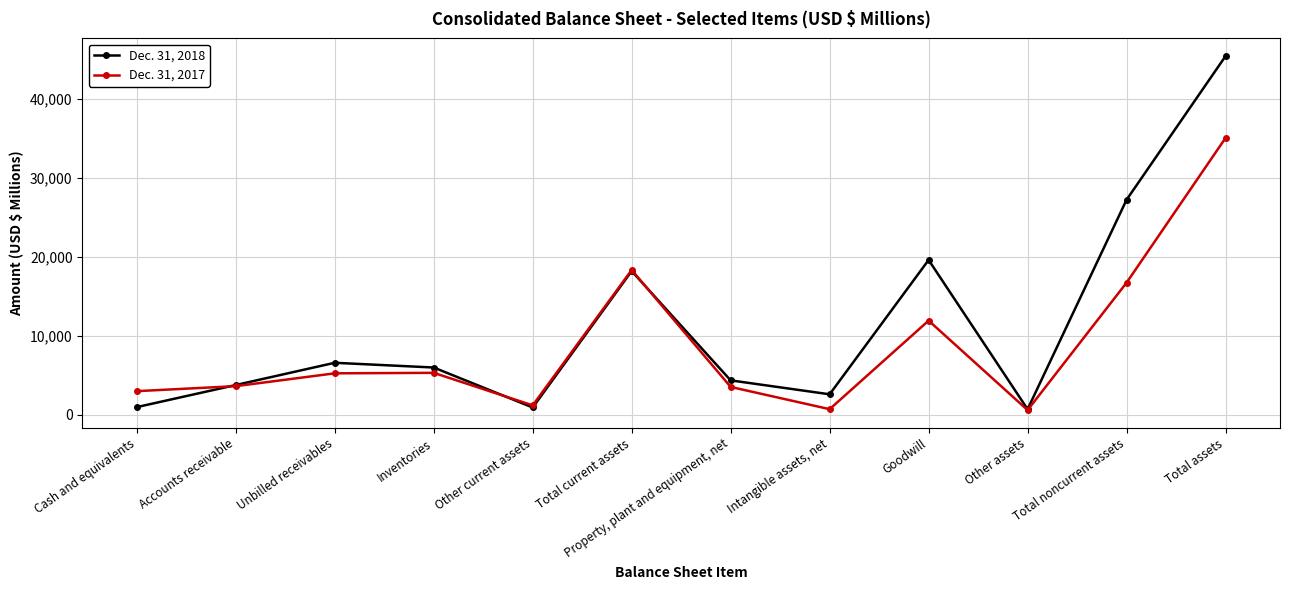

What is the average value of the Dec. 31, 2018 series?

11352